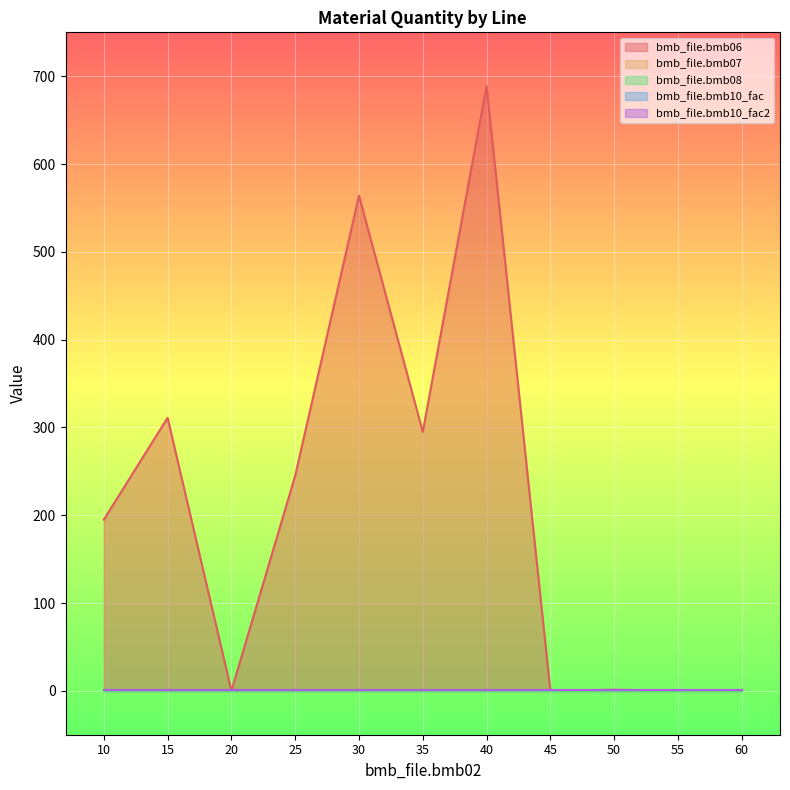

True or false: bmb_file.bmb08 has a value of 0.0 at 25.

True